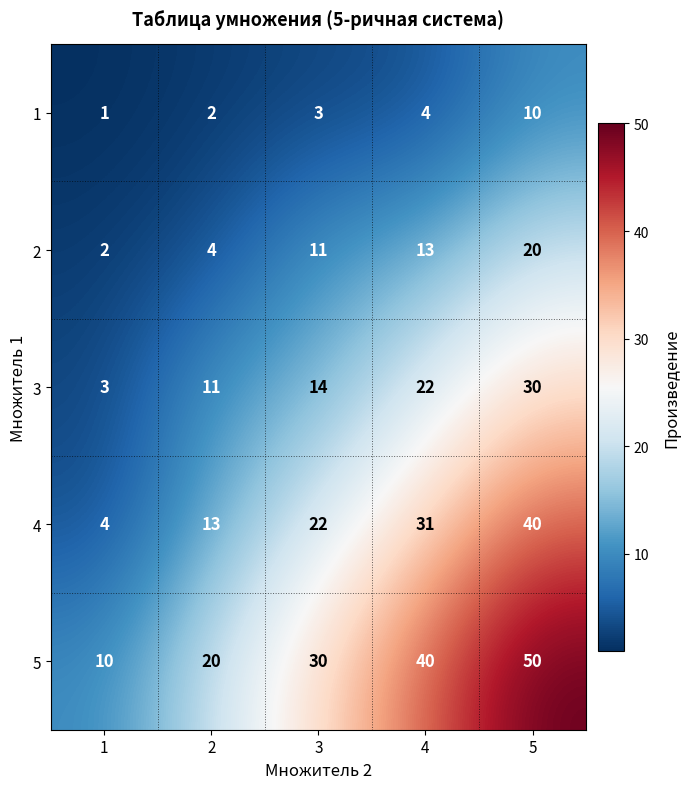

What is the sum of all 5 values?

150